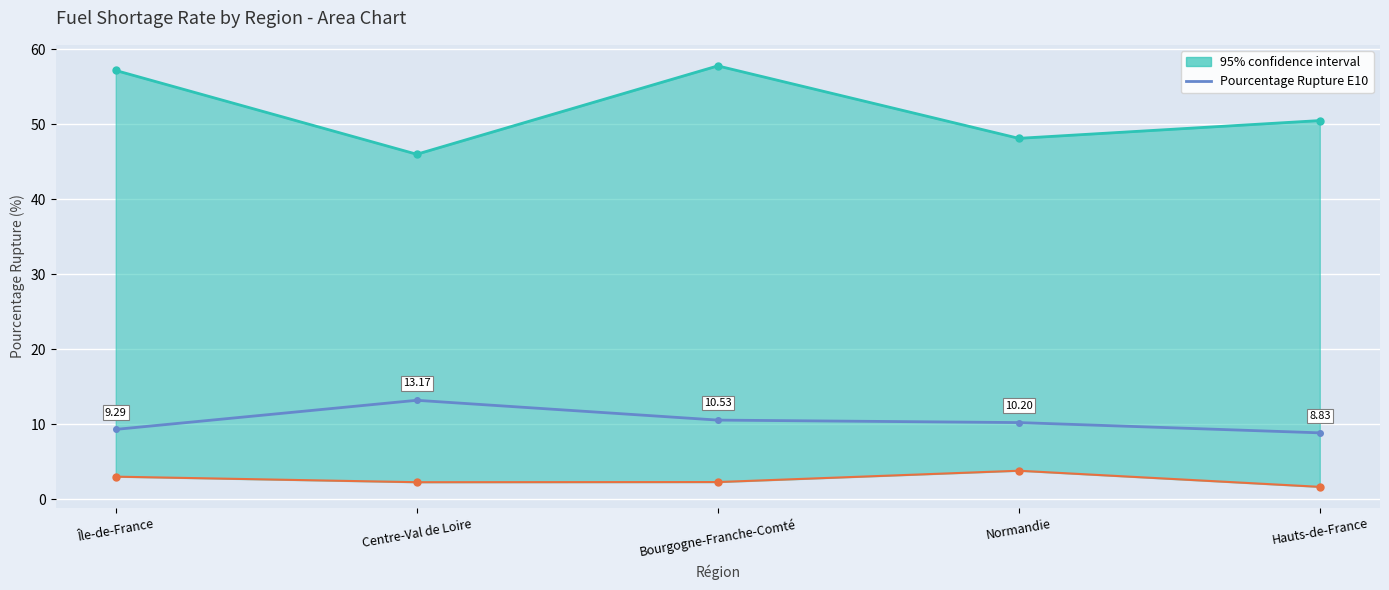

How many lines are shown in the chart?

1